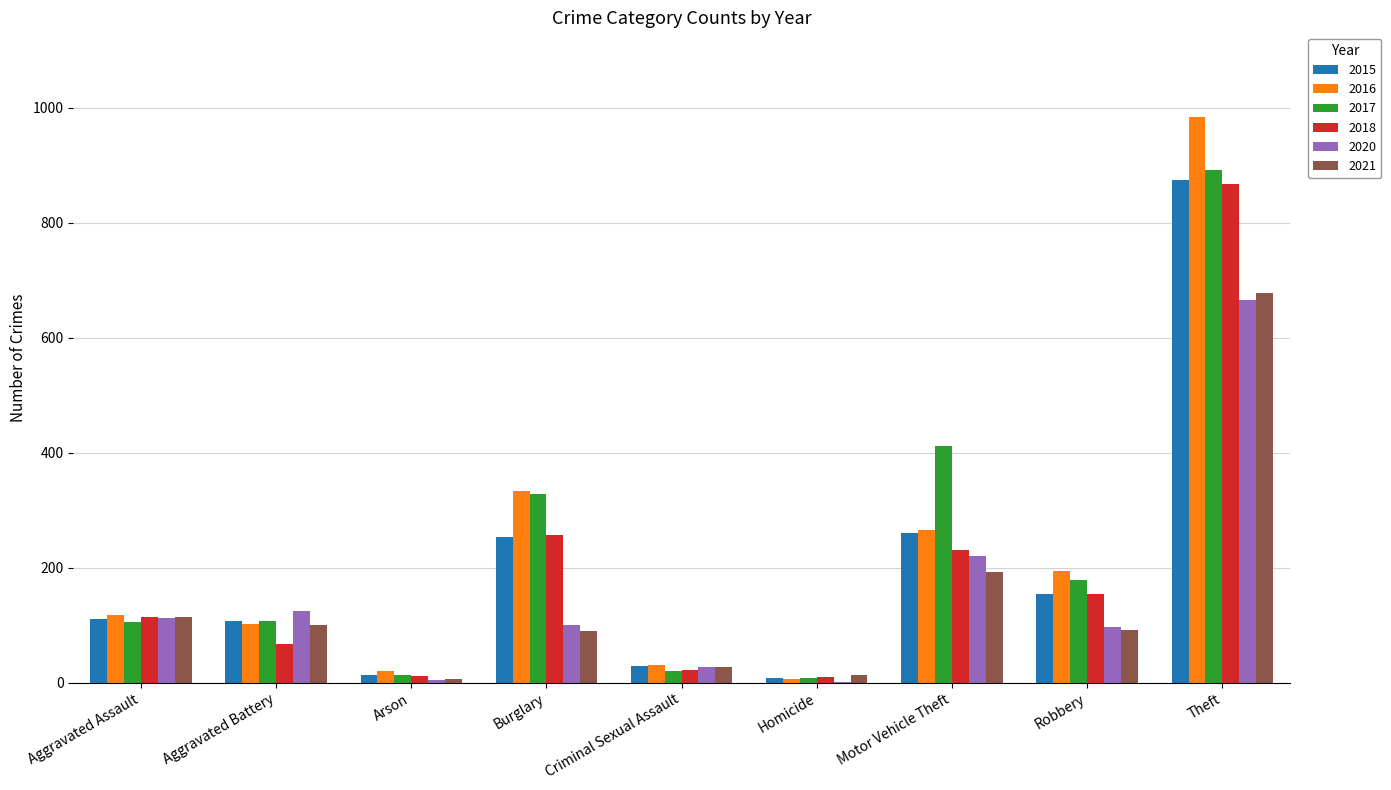

What are all the series names shown in the legend?

2015, 2016, 2017, 2018, 2020, 2021